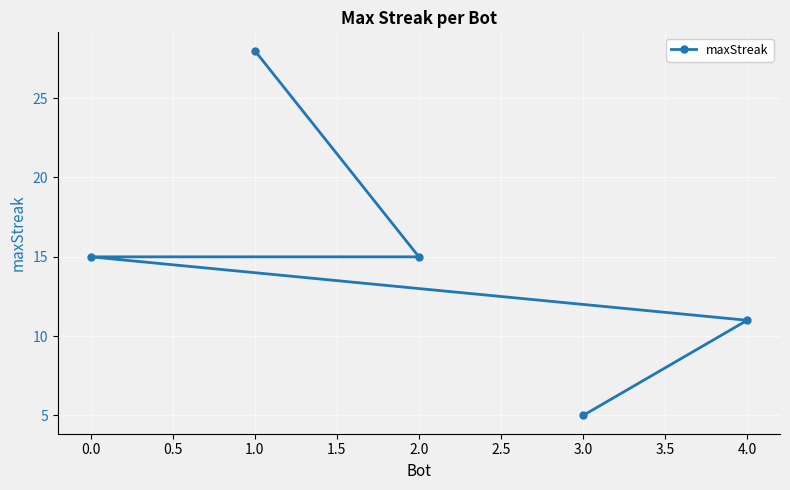

What is the maximum value shown in the chart?

28